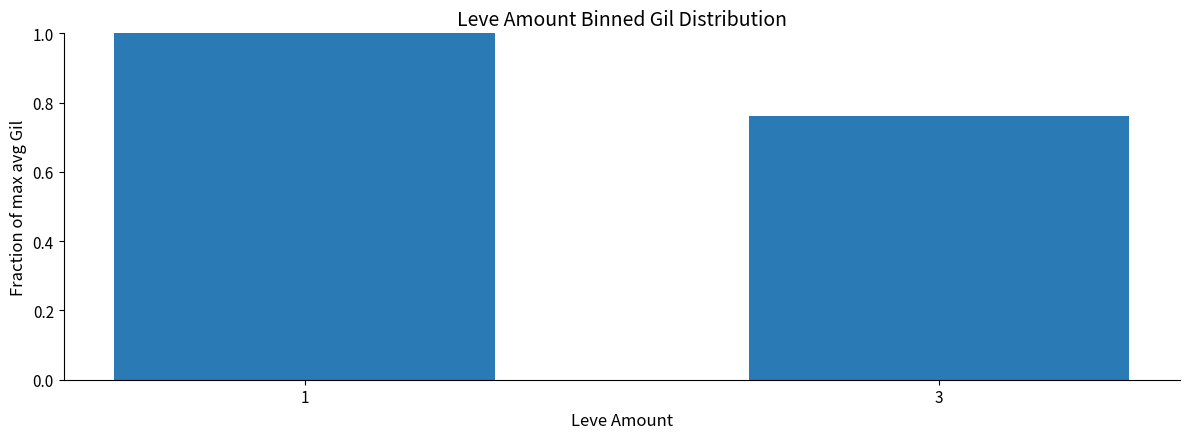

What is the value of the 1st bar from the left?

1.0